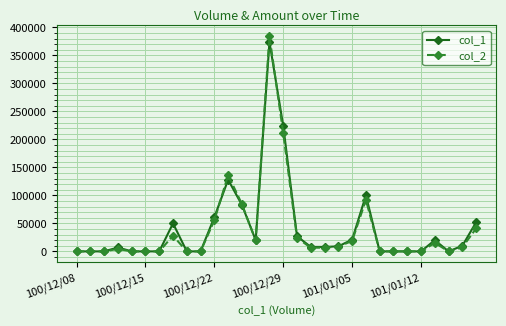

Which series has the largest range (max minus min)?

col_2